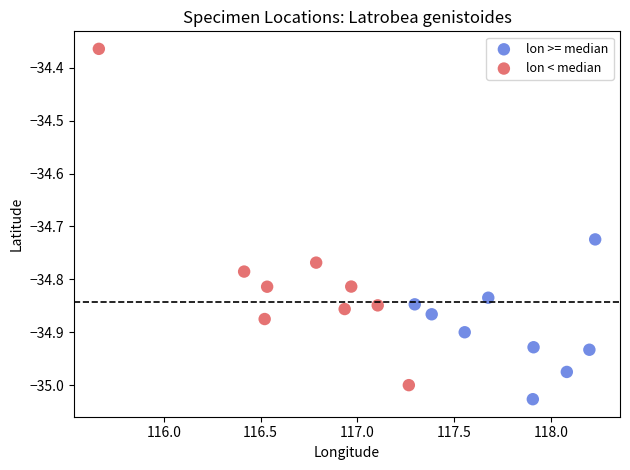

Which series has the widest spread of Y values?

lon < median